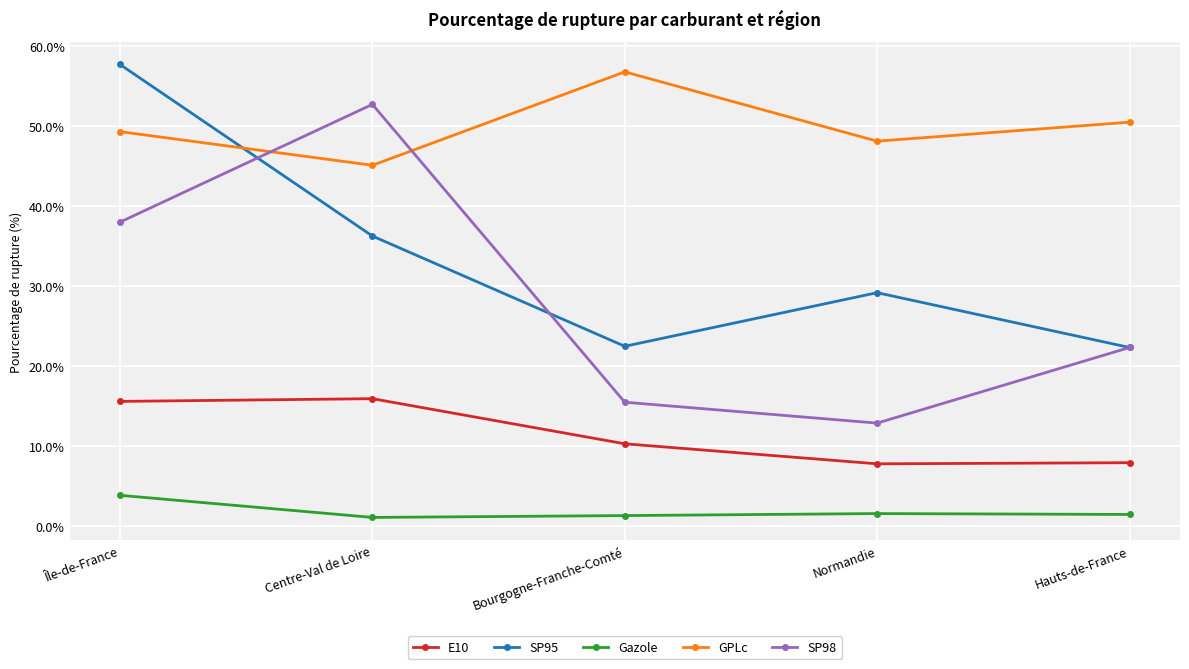

The Gazole series shows 1.4 at Bourgogne-Franche-Comté. True or false?

True